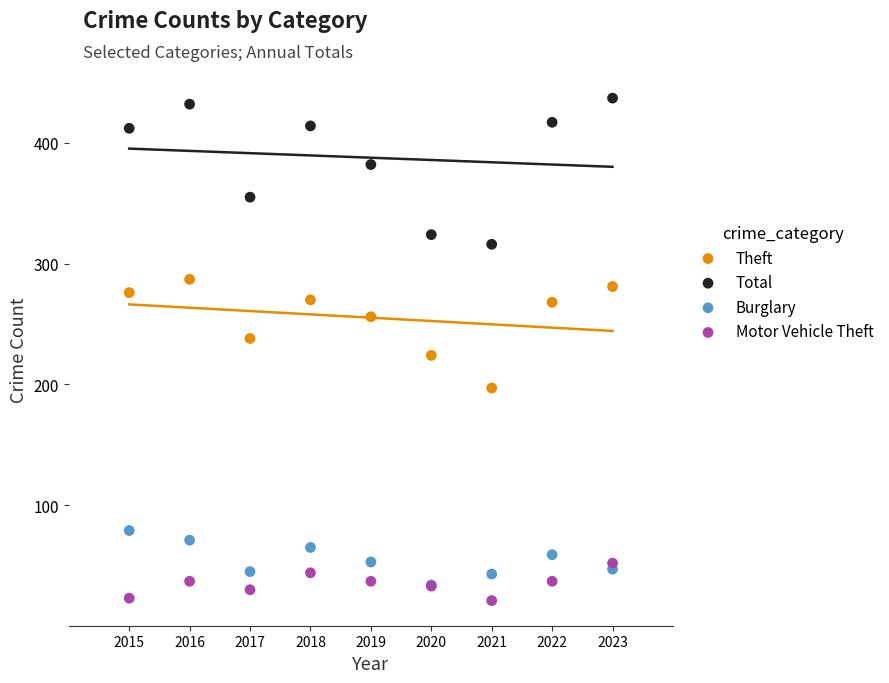

In the Total series, what Y value is closest to 376?

382